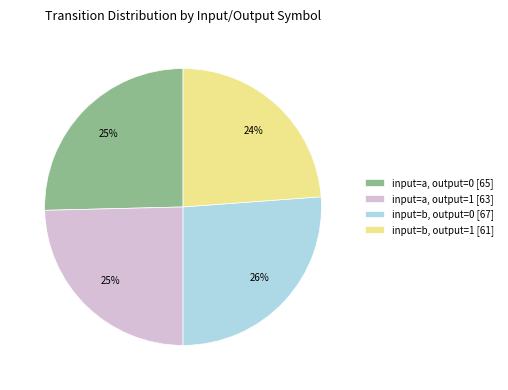

Combined, do input=b, output=0 [67] and input=a, output=0 [65] account for over 50%?

Yes